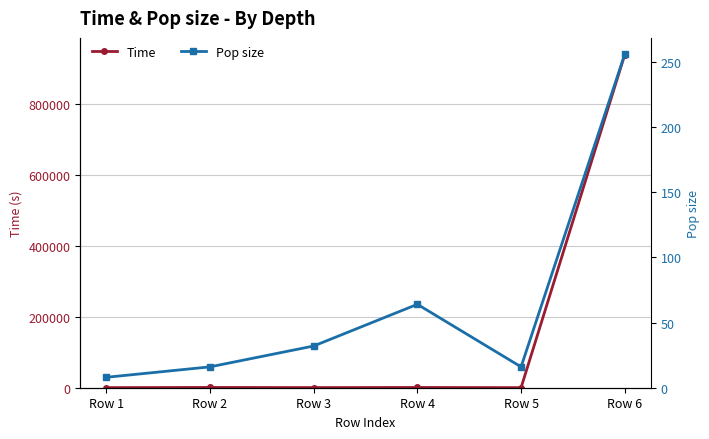

Read the Pop size value at Row 6.

256.0